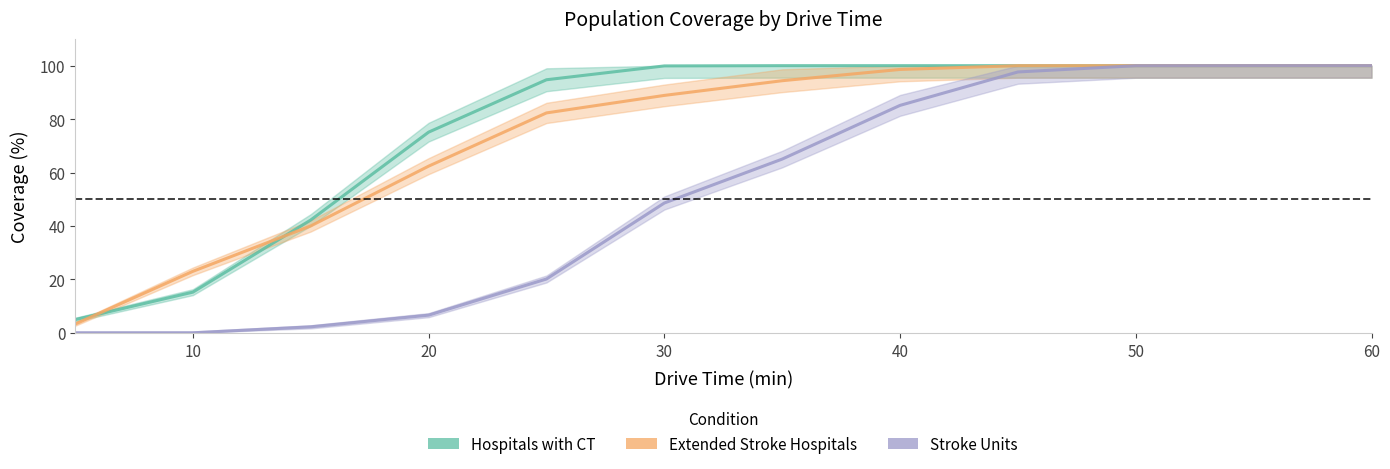

How many lines are shown in the chart?

3